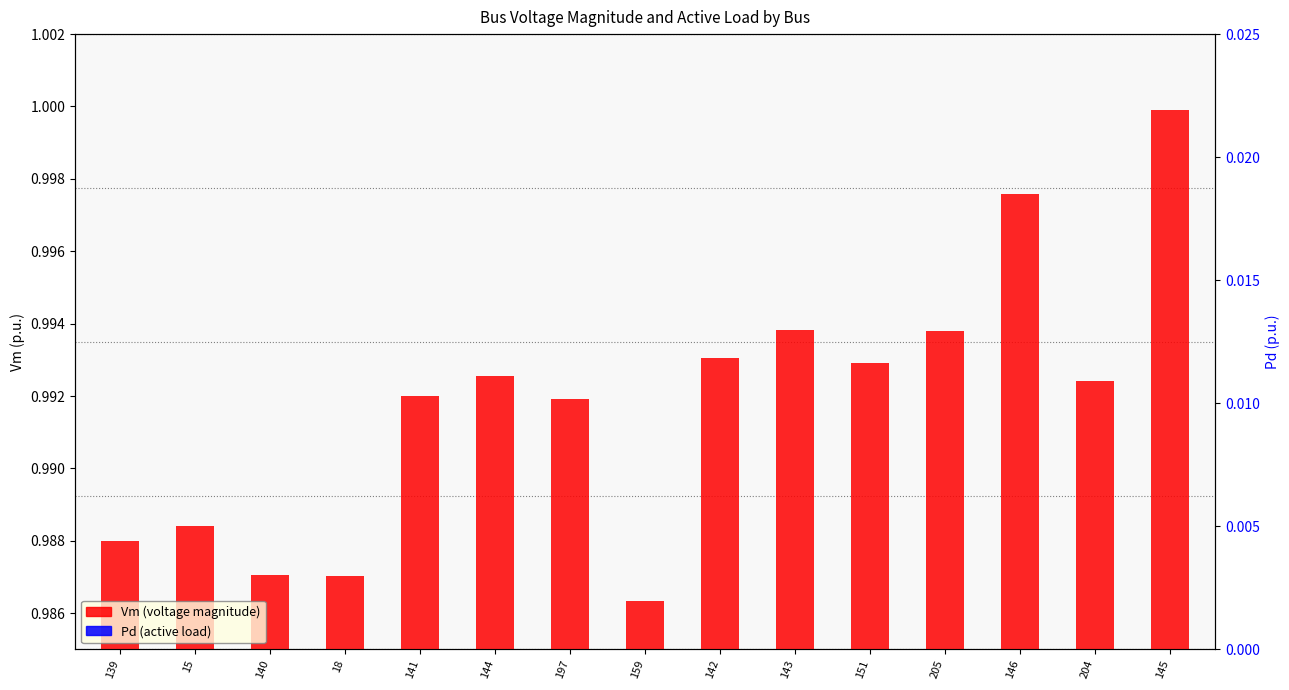

Count the Pd (active load) values in the range 0 to 1.

15